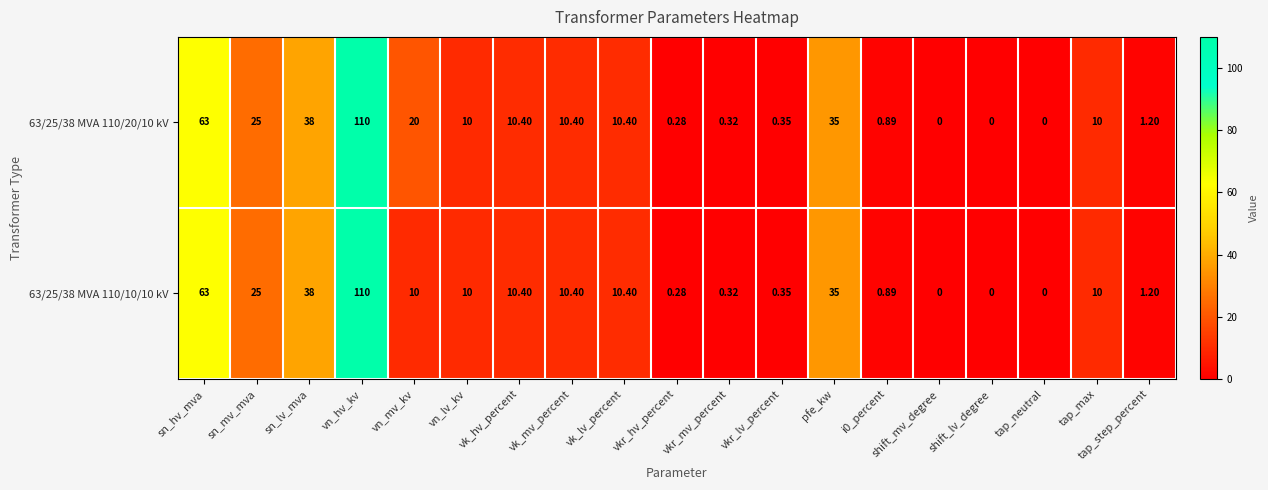

Which category has the highest value in the 63/25/38 MVA 110/10/10 kV series?

vn_hv_kv